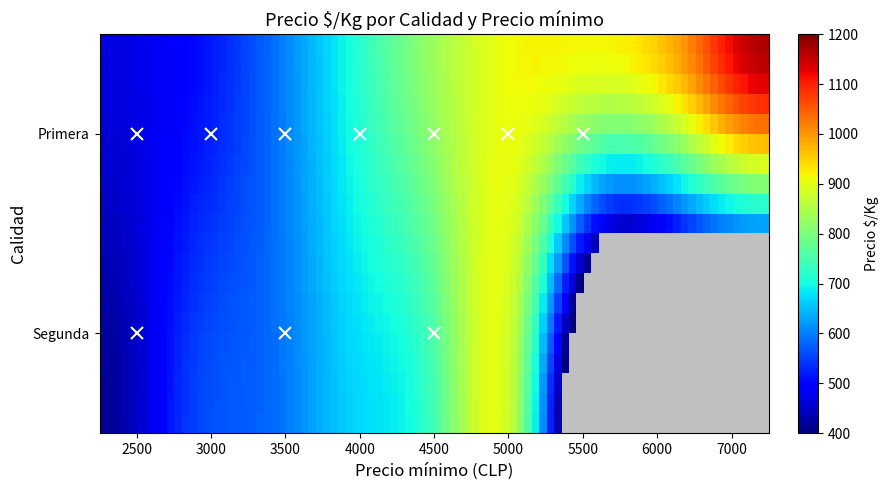

Which series has the largest total across all categories?

Primera